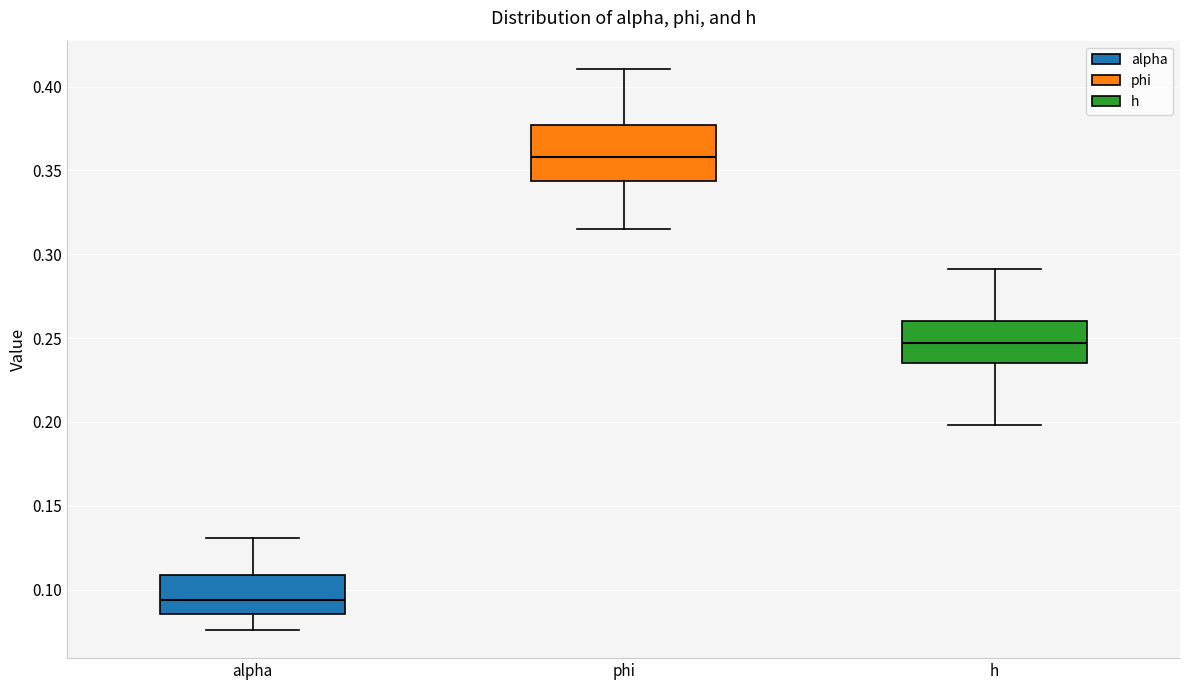

Where does the upper whisker of the box for alpha end on the y-axis? The values are not printed on the chart, so give them approximately, as read against the axis.

0.130